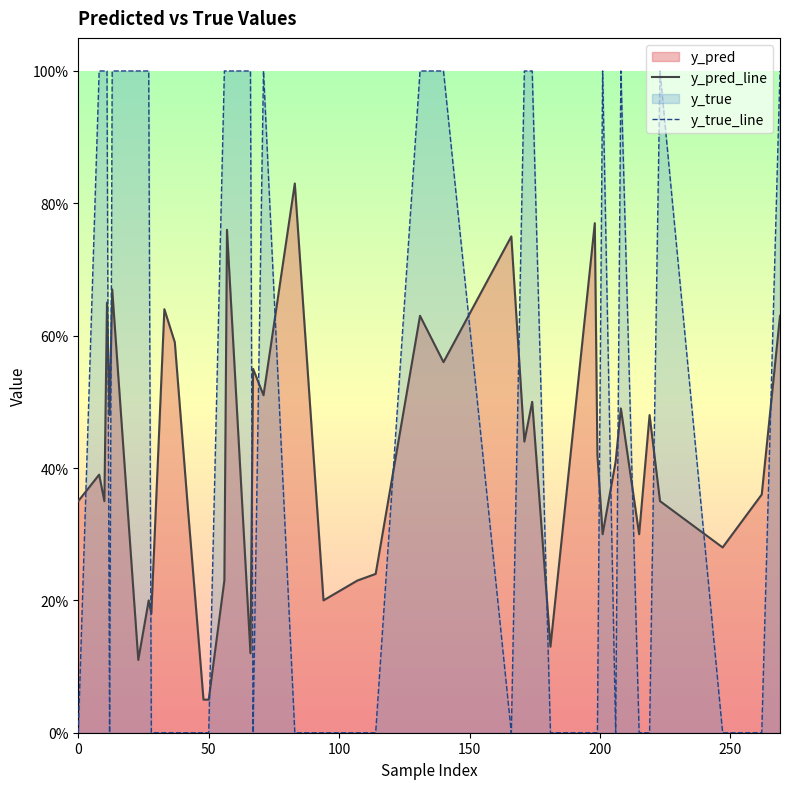

What is the average value of the y_true_line series?

0.5